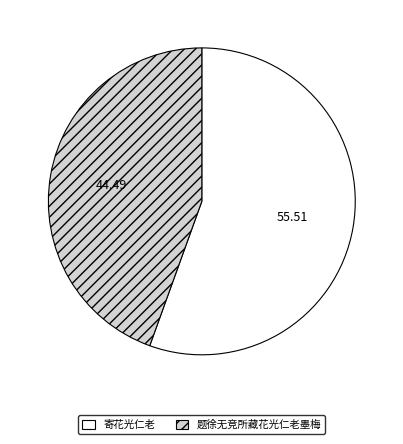

Count the number of slices in the pie.

2